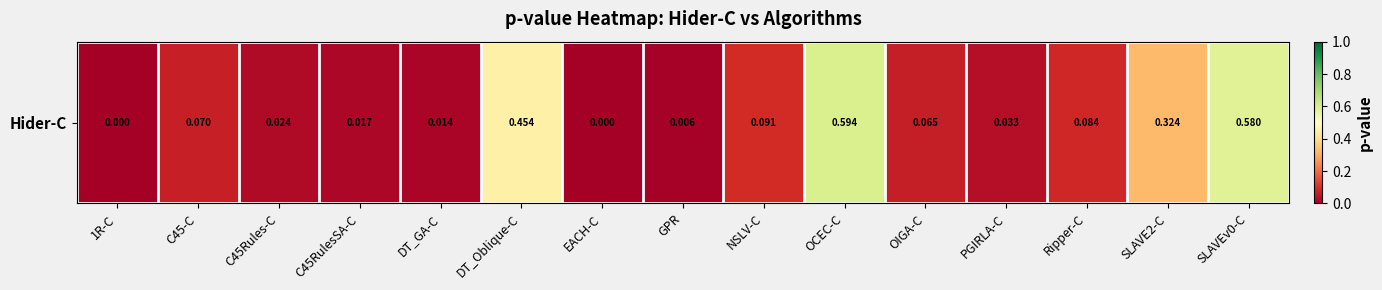

What is the maximum value shown in the chart?

0.6